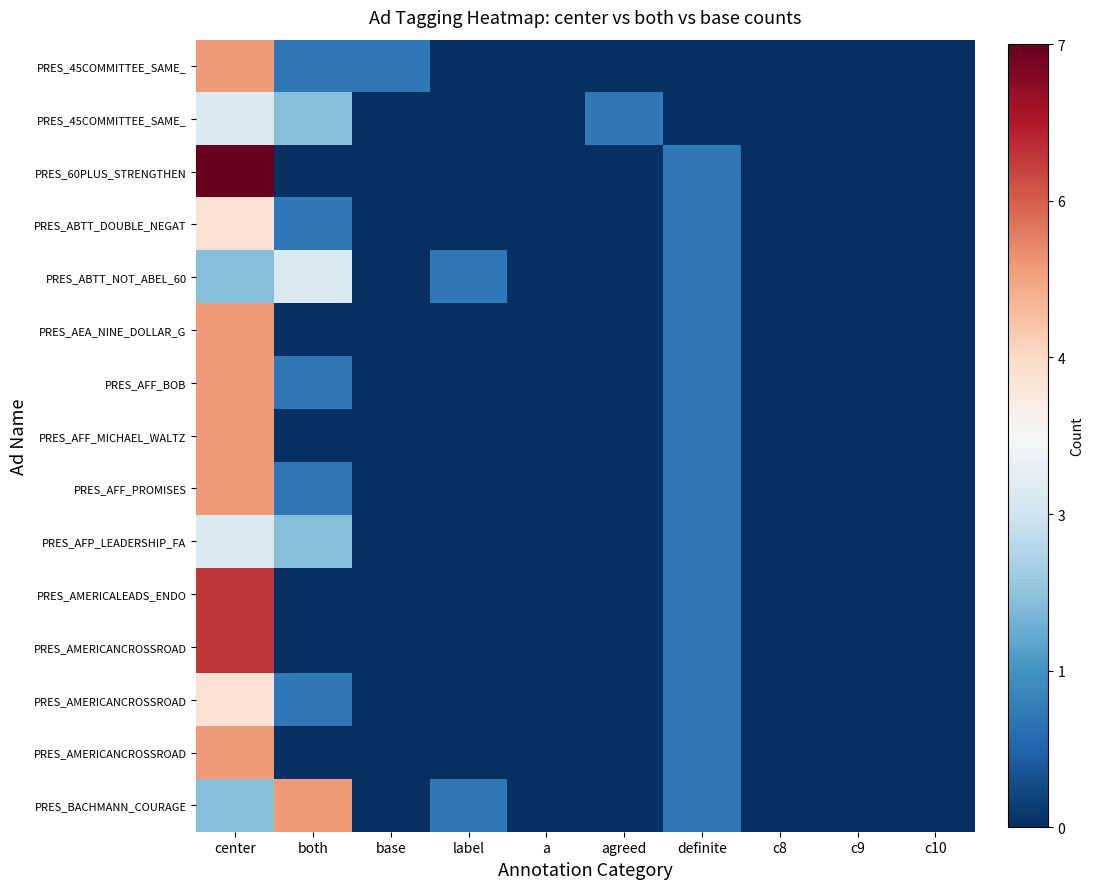

Count the number of categories in the chart.

10